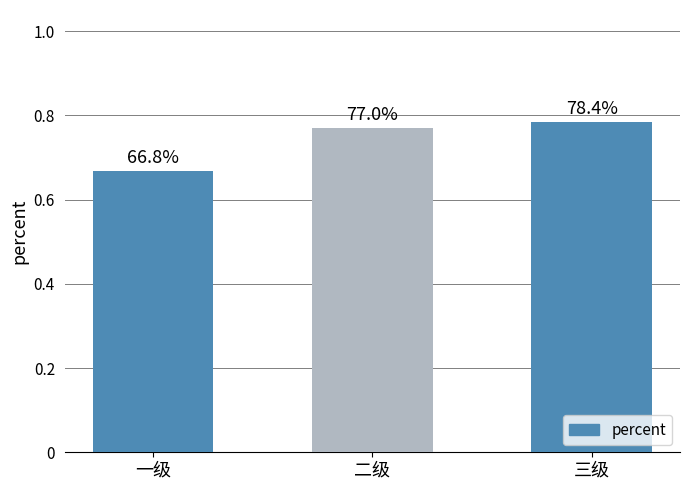

Which label corresponds to the smallest value in the chart?

一级